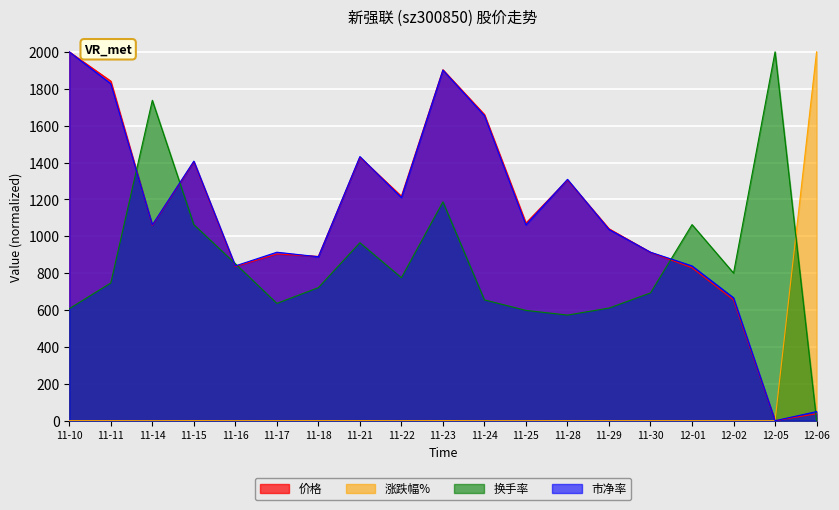

Is the value of 换手率 at 11-16 greater than the value of 市净率 at 11-29?

No